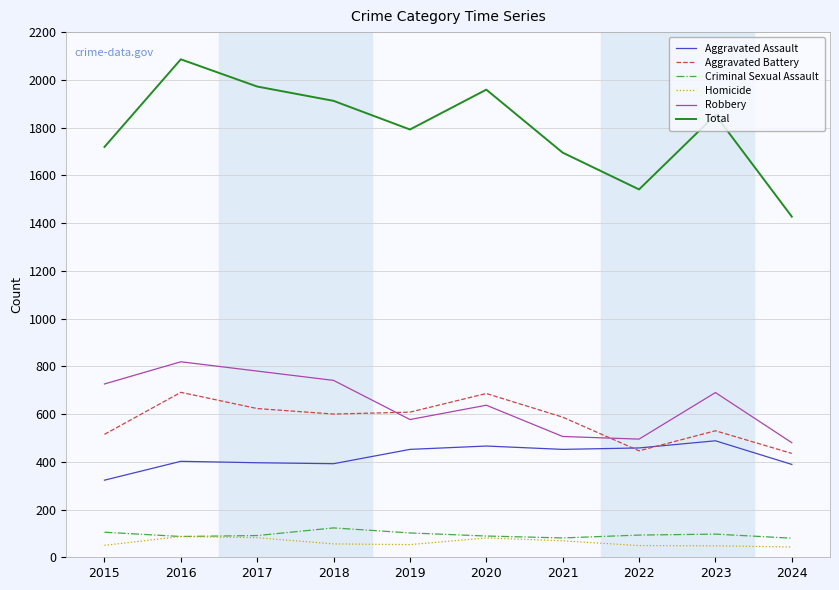

Which series has the widest spread of values?

Total